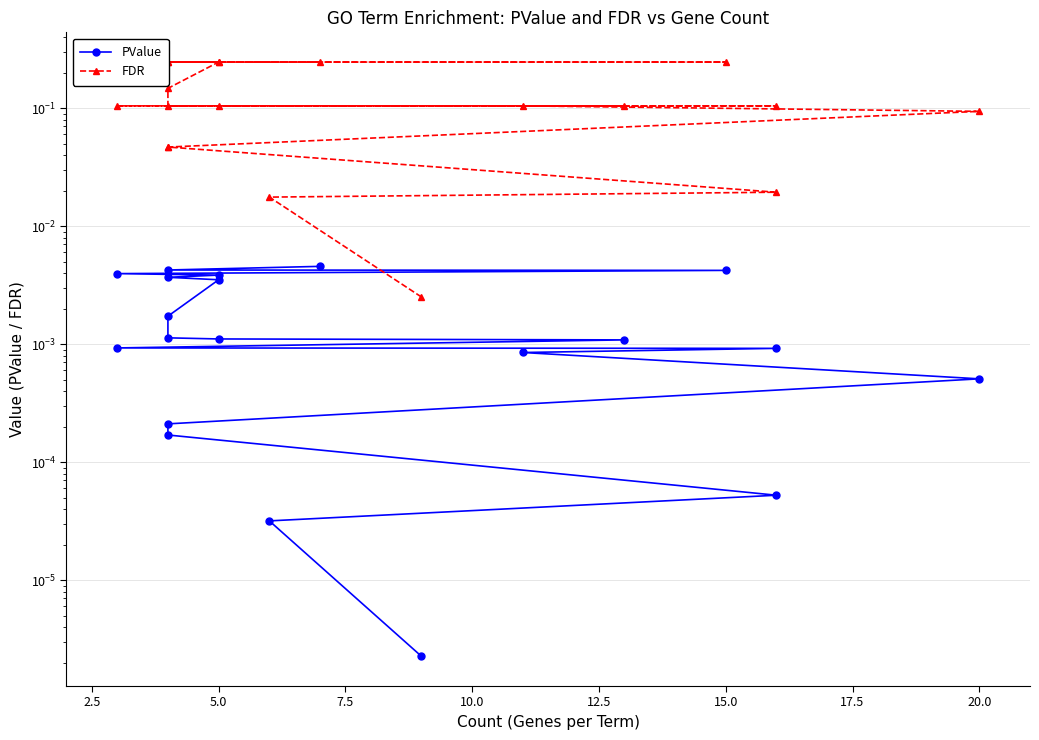

The value of FDR at 12 is 0.2. True or false?

False